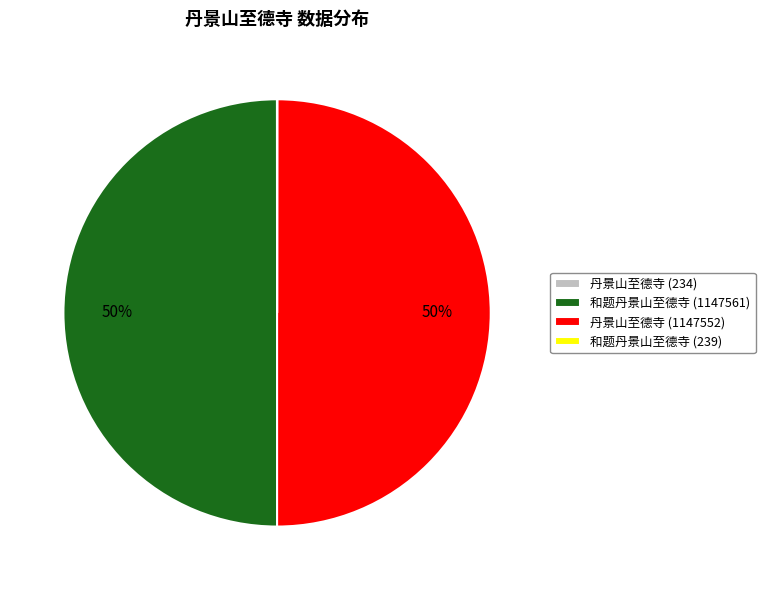

The 和题丹景山至德寺 (1147561) slice represents 50% of the pie. True or false?

True